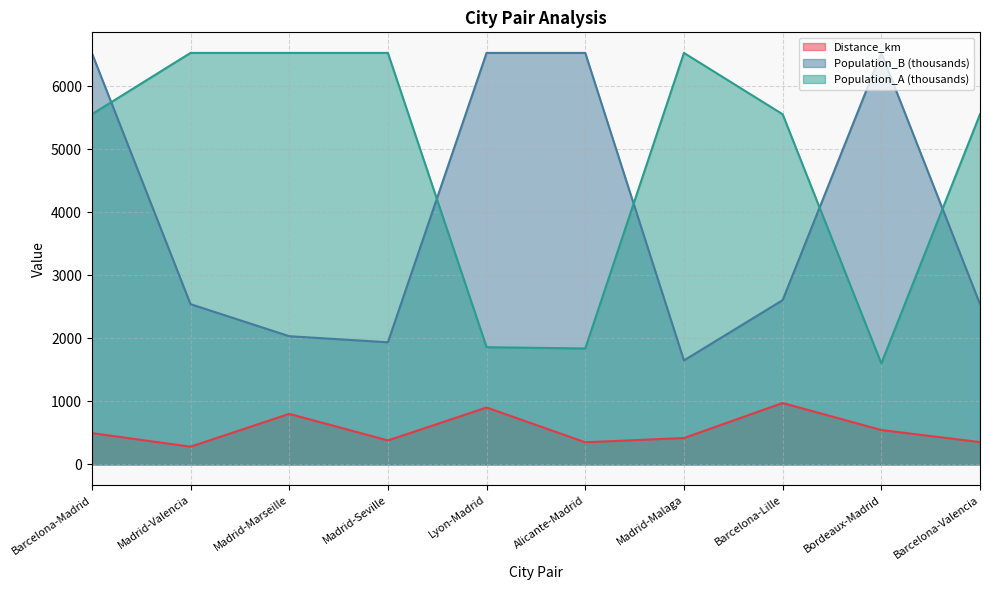

Which has a higher value, Lyon-Madrid or Barcelona-Valencia?

Lyon-Madrid